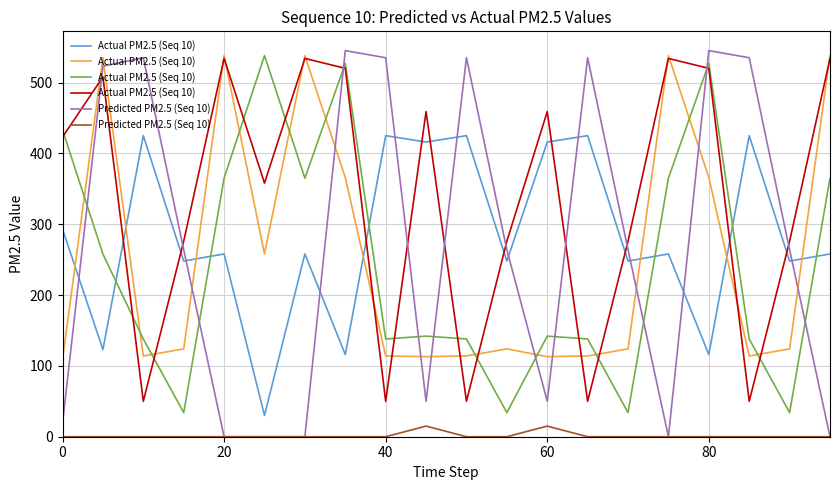

At which category does the chart reach its peak across all series?

20